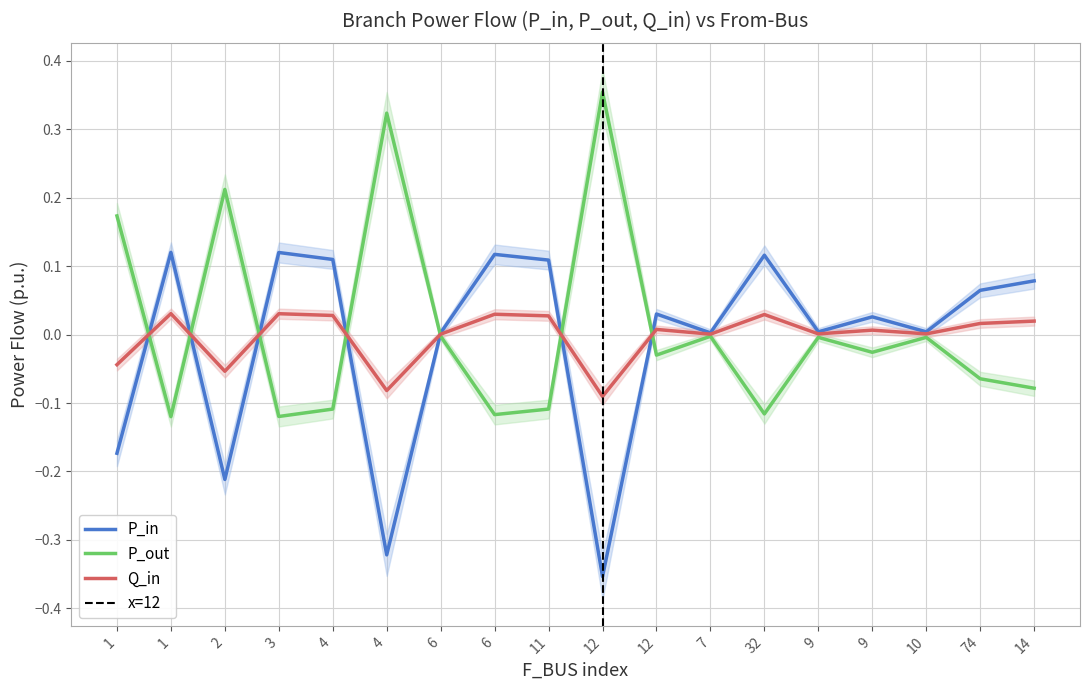

At which category is the sum across all series the highest?

1